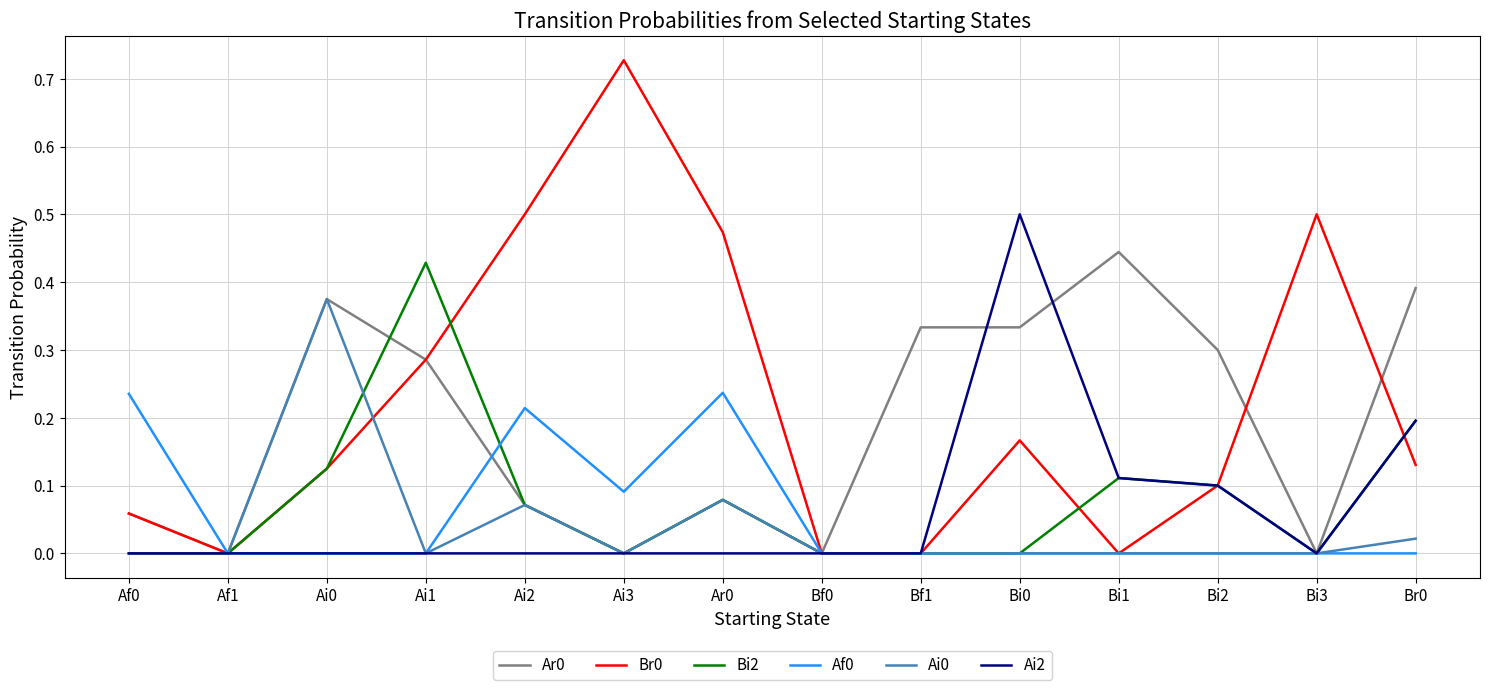

What position from the left is Bi0?

10